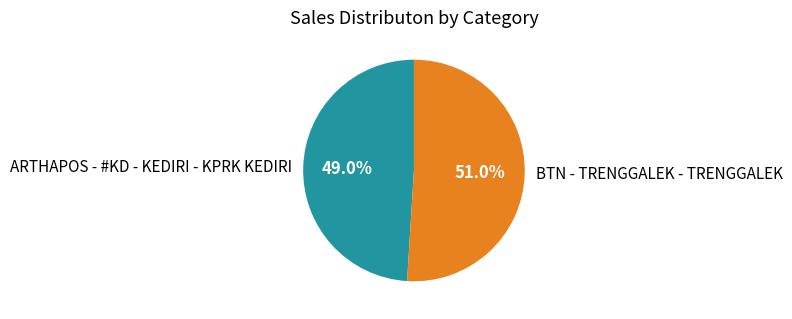

Is ARTHAPOS - #KD - KEDIRI - KPRK KEDIRI the majority of the pie?

No